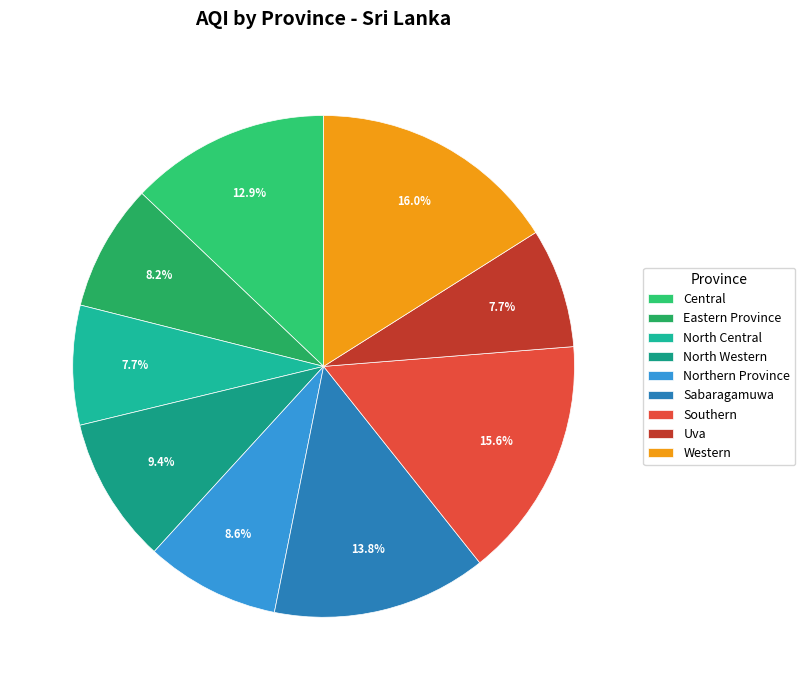

How many slices are in this pie chart?

9